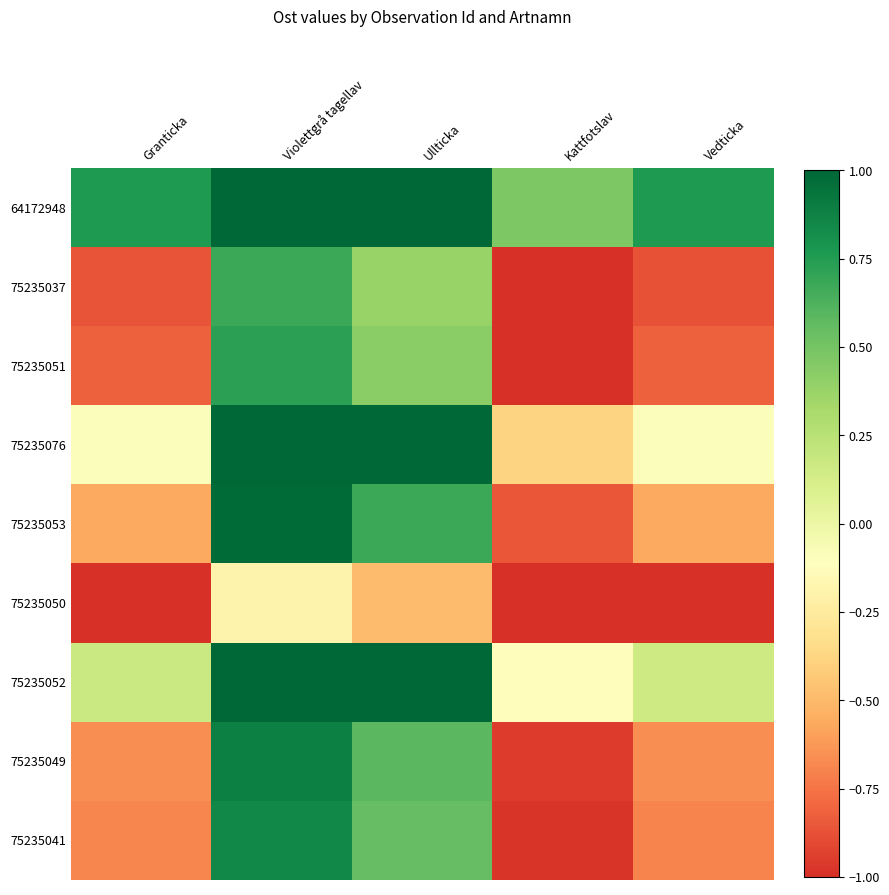

Reading left to right, list all the values displayed in this chart.

64172948: Granticka=0.8	Violettgrå tagellav=1.0	Ullticka=1.0	Kattfotslav=0.5	Vedticka=0.8
75235037: Granticka=-0.9	Violettgrå tagellav=0.7	Ullticka=0.4	Kattfotslav=-1.0	Vedticka=-0.9
75235051: Granticka=-0.8	Violettgrå tagellav=0.7	Ullticka=0.4	Kattfotslav=-1.0	Vedticka=-0.8
75235076: Granticka=-0.1	Violettgrå tagellav=1.0	Ullticka=1.0	Kattfotslav=-0.4	Vedticka=-0.1
75235053: Granticka=-0.6	Violettgrå tagellav=1.0	Ullticka=0.7	Kattfotslav=-0.9	Vedticka=-0.6
75235050: Granticka=-1.0	Violettgrå tagellav=-0.2	Ullticka=-0.5	Kattfotslav=-1.0	Vedticka=-1.0
75235052: Granticka=0.2	Violettgrå tagellav=1.0	Ullticka=1.0	Kattfotslav=-0.1	Vedticka=0.2
75235049: Granticka=-0.7	Violettgrå tagellav=0.9	Ullticka=0.6	Kattfotslav=-0.9	Vedticka=-0.7
75235041: Granticka=-0.7	Violettgrå tagellav=0.8	Ullticka=0.6	Kattfotslav=-1.0	Vedticka=-0.7